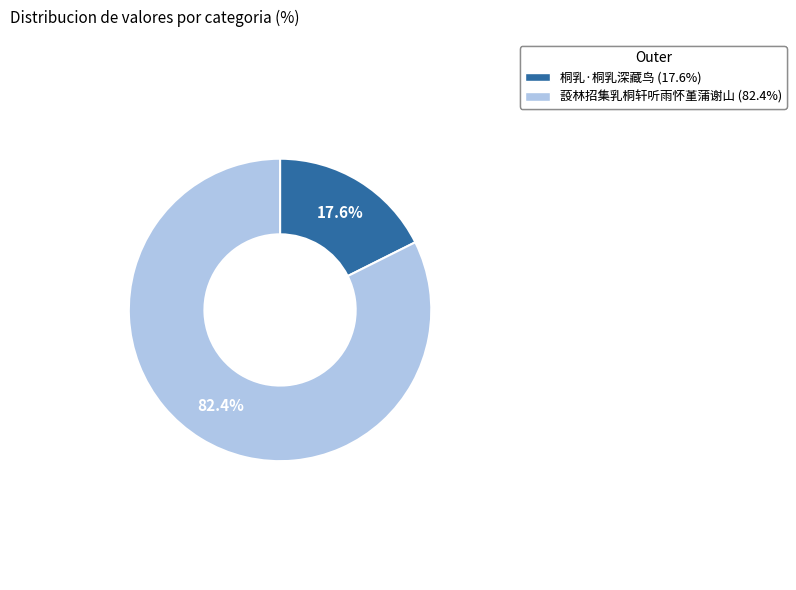

To the nearest percent, what is the combined percentage of 蔎林招集乳桐轩听雨怀堇蒲谢山 and 桐乳·桐乳深藏鸟?

100%